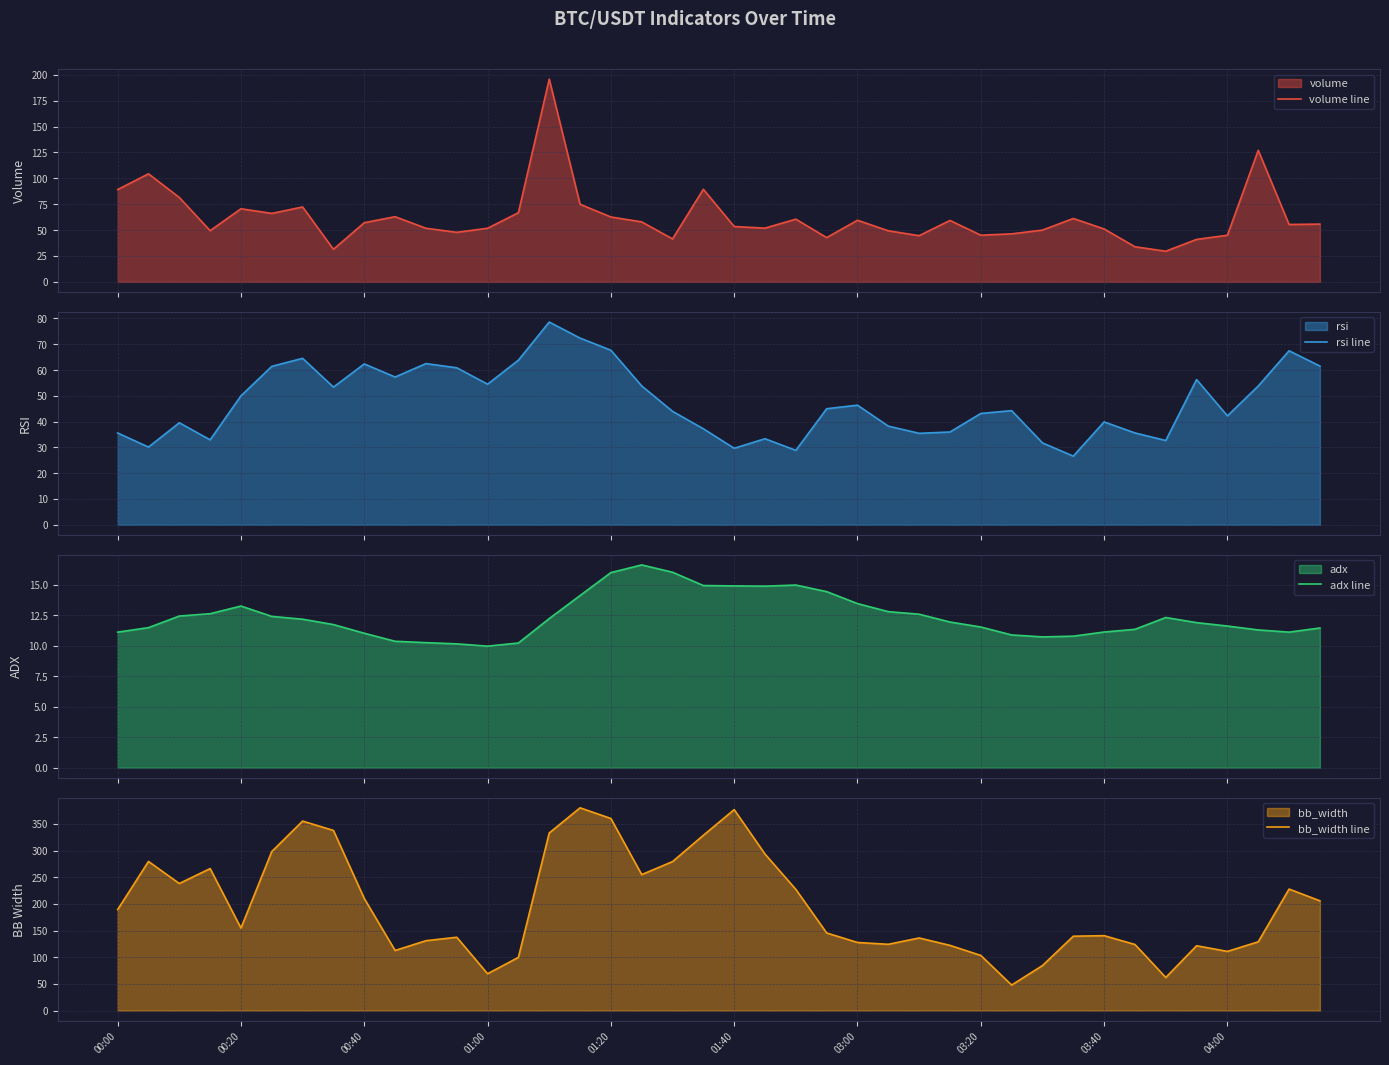

What is the minimum value shown in the chart?

10.0